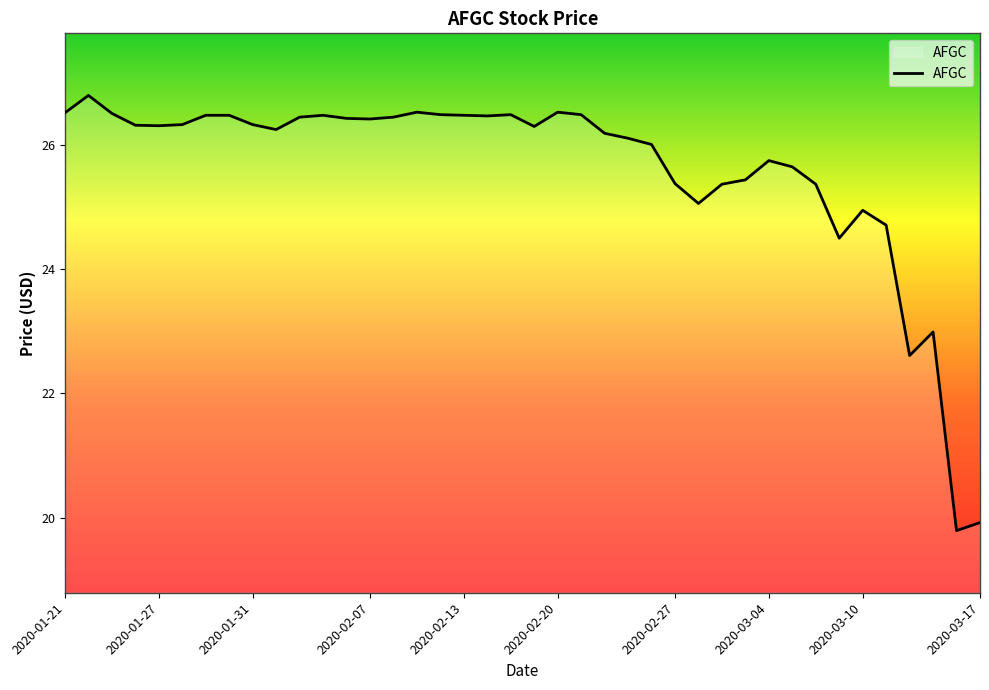

What is the smallest value displayed?

19.8